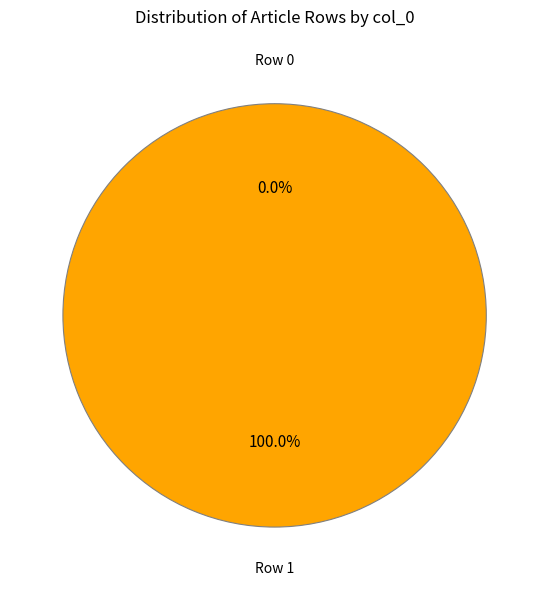

To the nearest percent, what percentage of the pie is Row 1?

100%